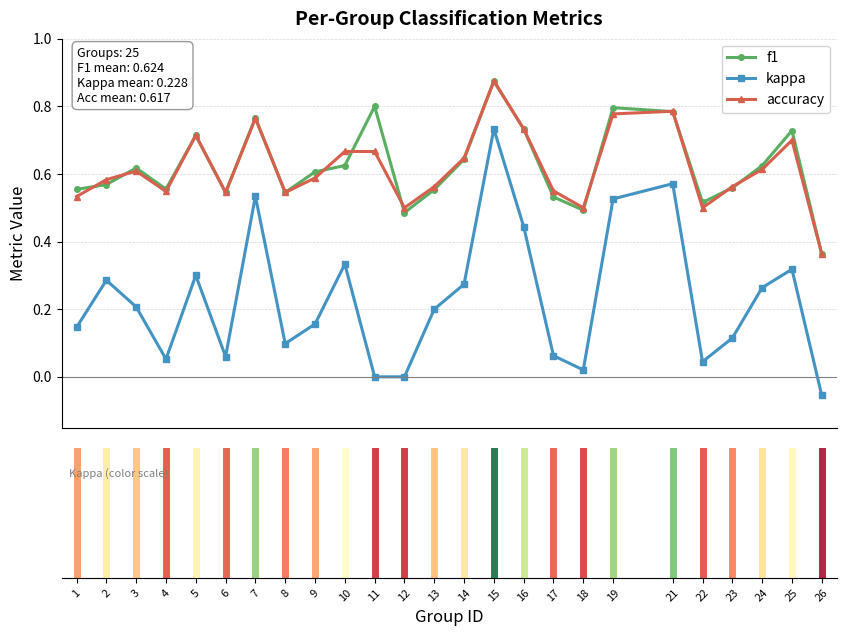

In kappa, how many points are higher than both neighbors (excluding endpoints)?

7